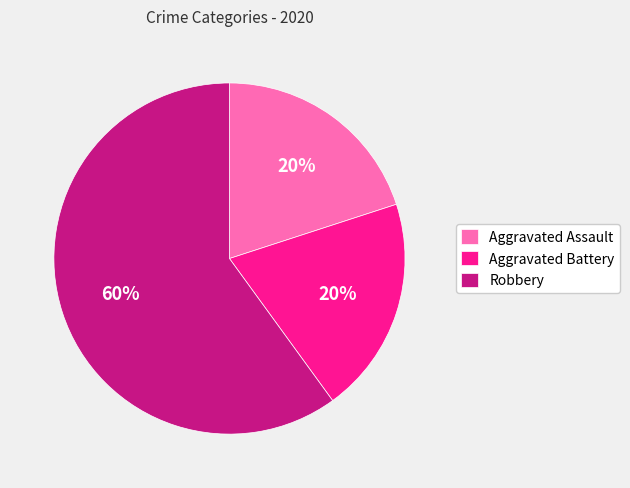

Does Robbery represent more than half of the total?

Yes